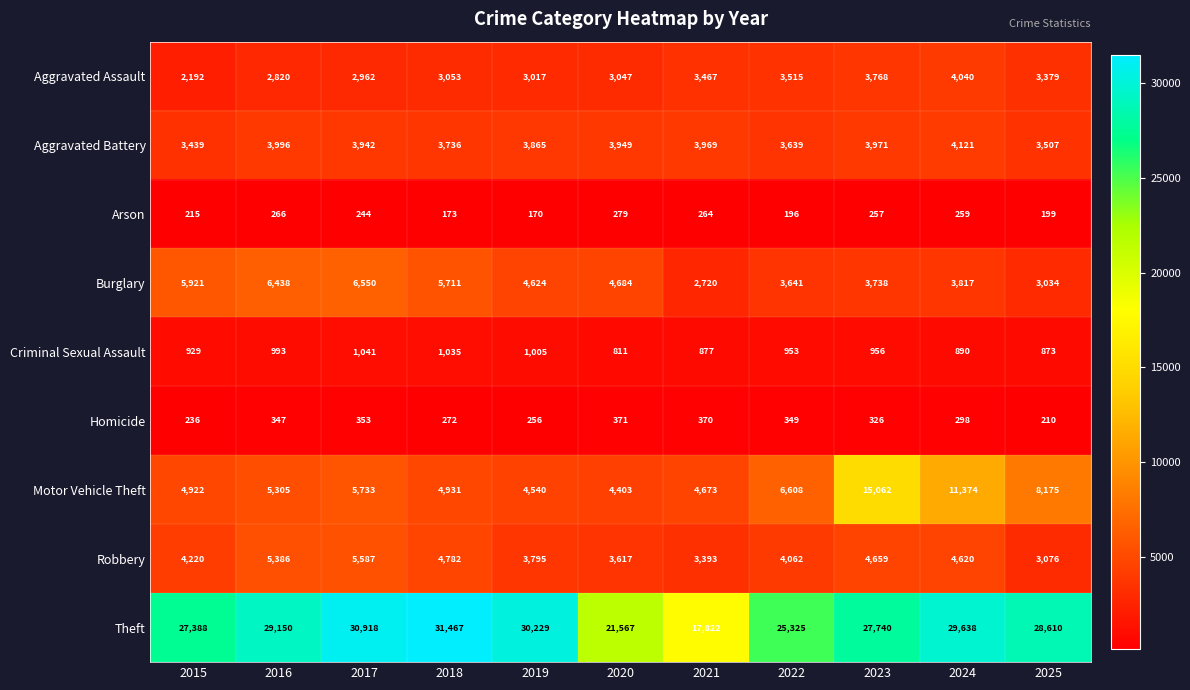

True or false: Aggravated Battery has a value of 3439 at 2015.

True